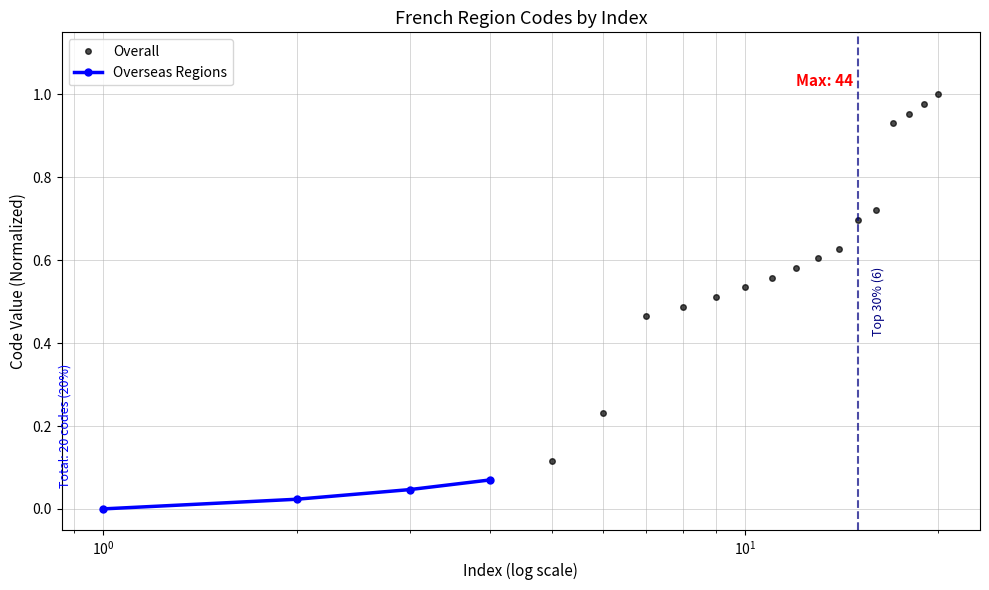

At which label is the value closest to 0?

1